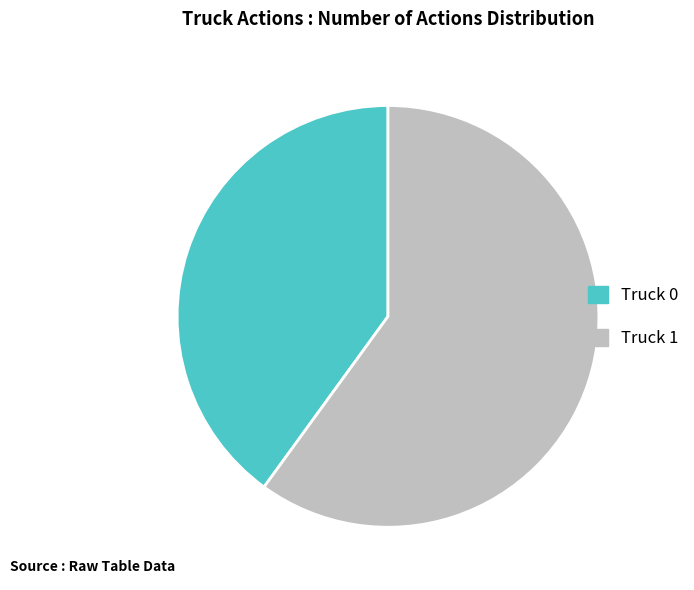

What is the ratio of the value at Truck 0 to the value at Truck 1?

0.7